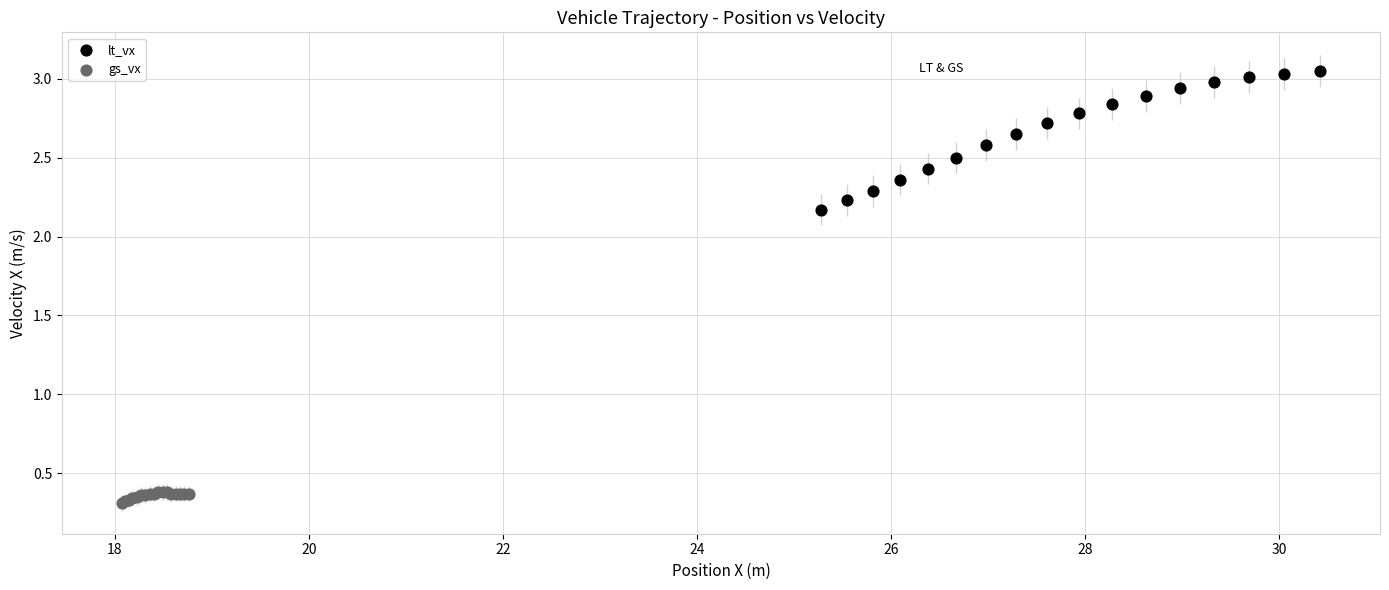

Which series contains the highest Y value?

lt_vx